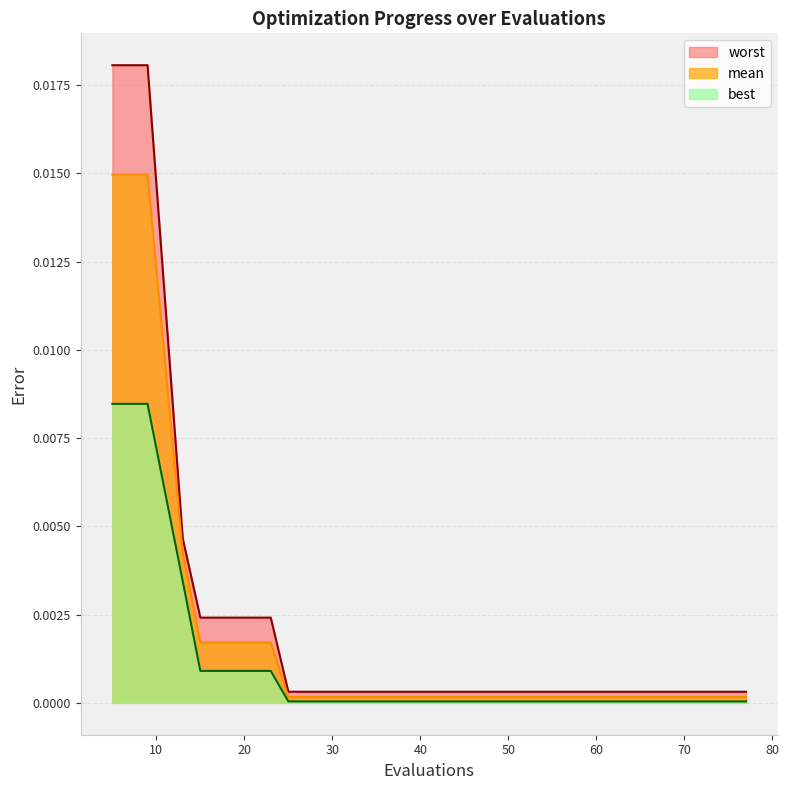

Between 73 and 13, which is larger?

13